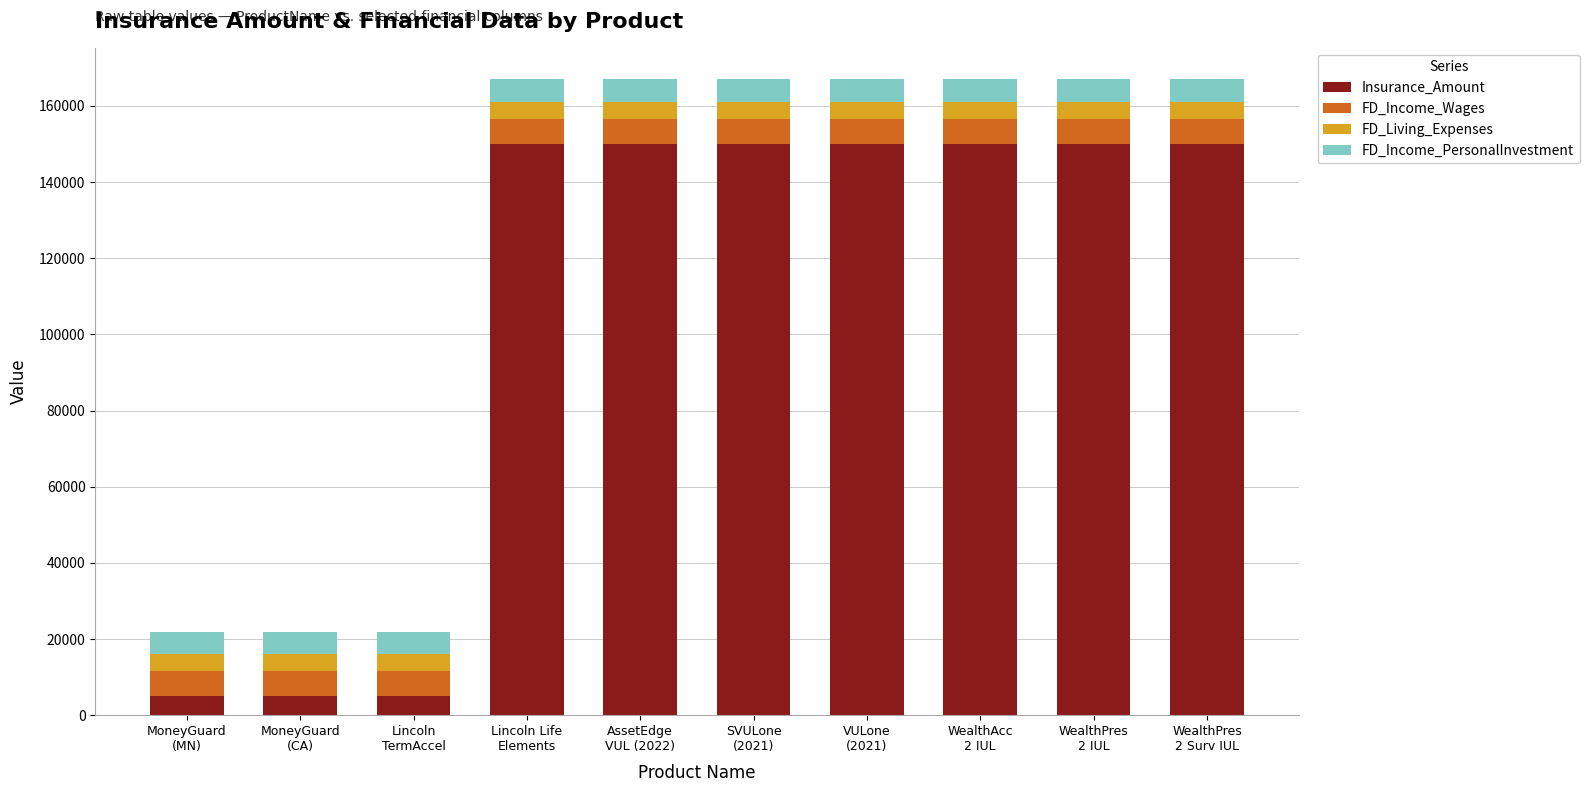

What is the lowest value of the Insurance_Amount series?

5000